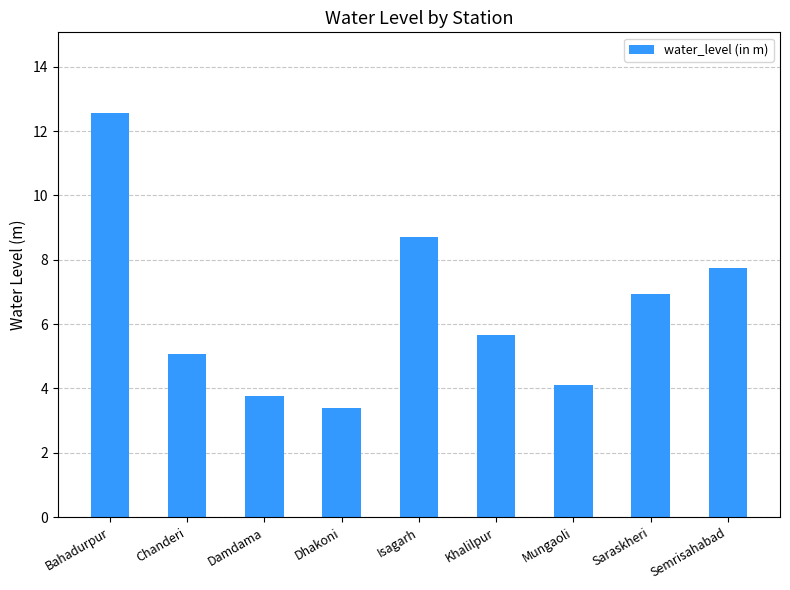

What is the sum of all values?

57.9